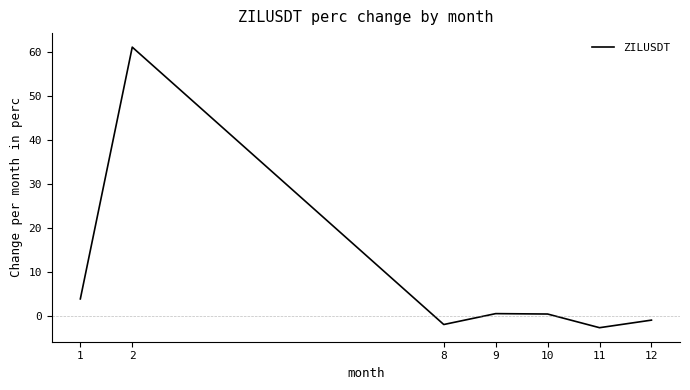

How many negative values are there?

3